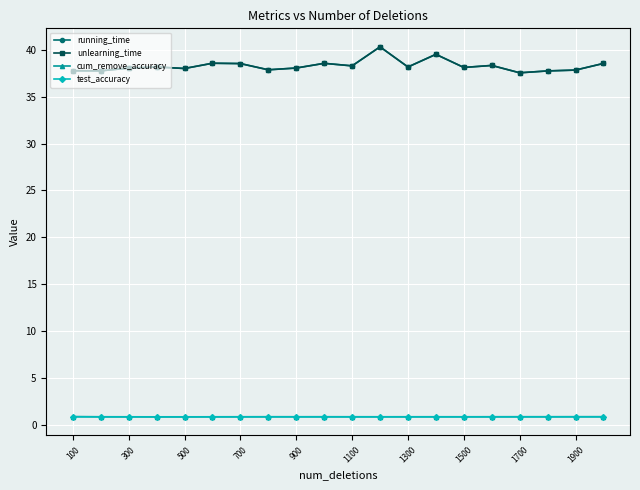

True or false: cum_remove_accuracy has more than 2 points higher than both neighbors.

True